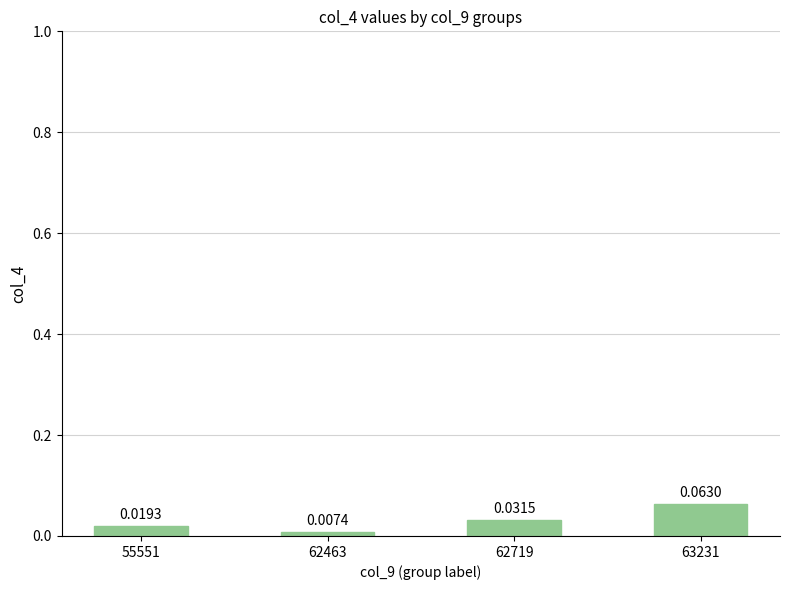

Rank the categories by value from highest to lowest.

63231, 62719, 55551, 62463